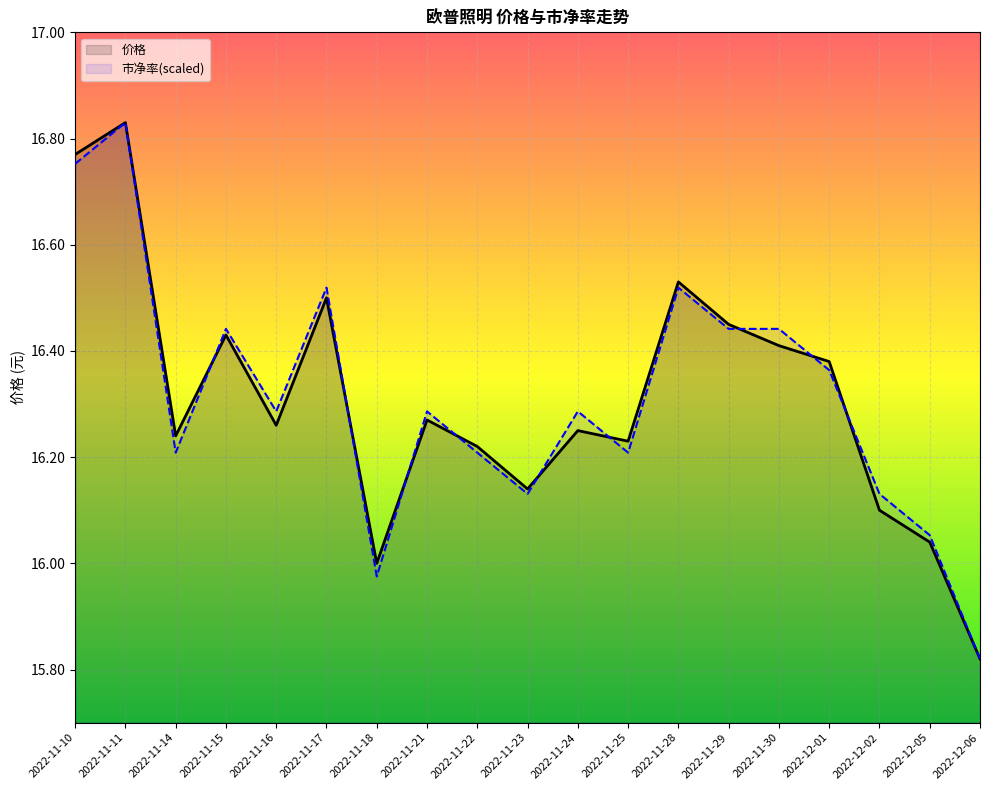

What is the total value across all series at 2022-11-30?

32.9